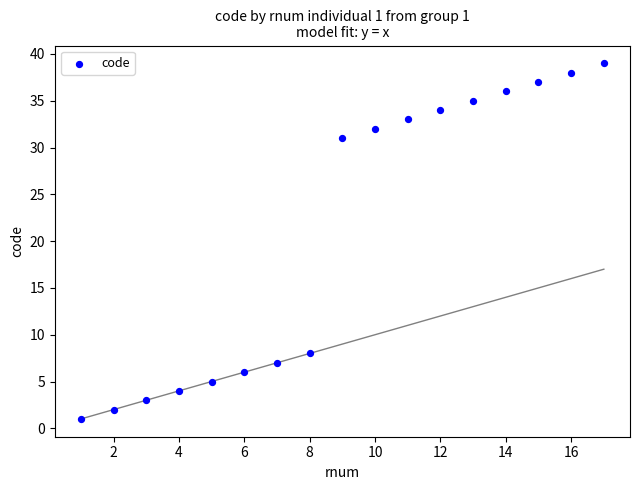

What Y value in the scatter plot is closest to 20?

31